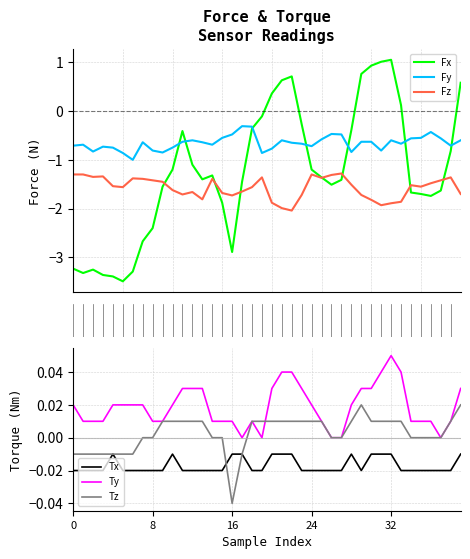

True or false: Tx and Ty intersect in this chart.

False